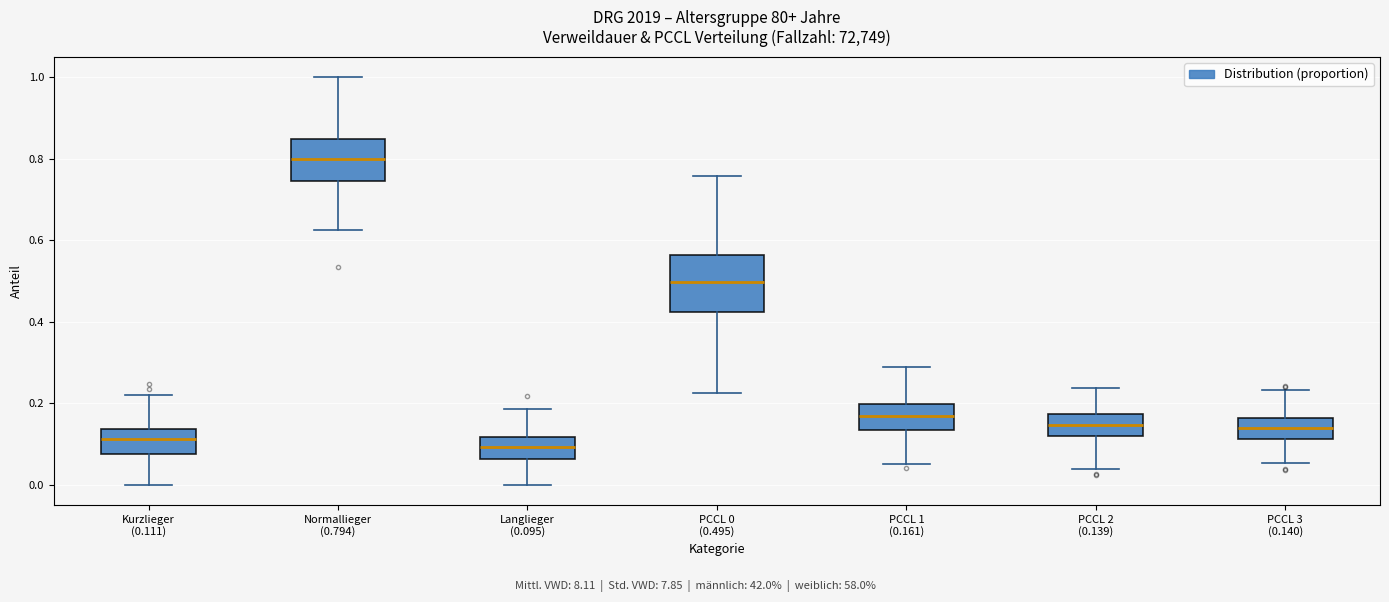

Reading left to right, read every box against the y-axis: the position of its median line, the range the box covers, and the ends of its whiskers. The values are not printed on the chart, so give them approximately, as read against the axis.

Kurzlieger (0.111): median 0.12, box 0.08 to 0.14, whiskers 0.00 to 0.22
Normallieger (0.794): median 0.80, box 0.74 to 0.84, whiskers 0.62 to 1.00
Langlieger (0.095): median 0.10, box 0.06 to 0.12, whiskers 0.00 to 0.18
PCCL 0 (0.495): median 0.50, box 0.42 to 0.56, whiskers 0.22 to 0.76
PCCL 1 (0.161): median 0.16, box 0.14 to 0.20, whiskers 0.06 to 0.28
PCCL 2 (0.139): median 0.14, box 0.12 to 0.18, whiskers 0.04 to 0.24
PCCL 3 (0.140): median 0.14, box 0.12 to 0.16, whiskers 0.06 to 0.24